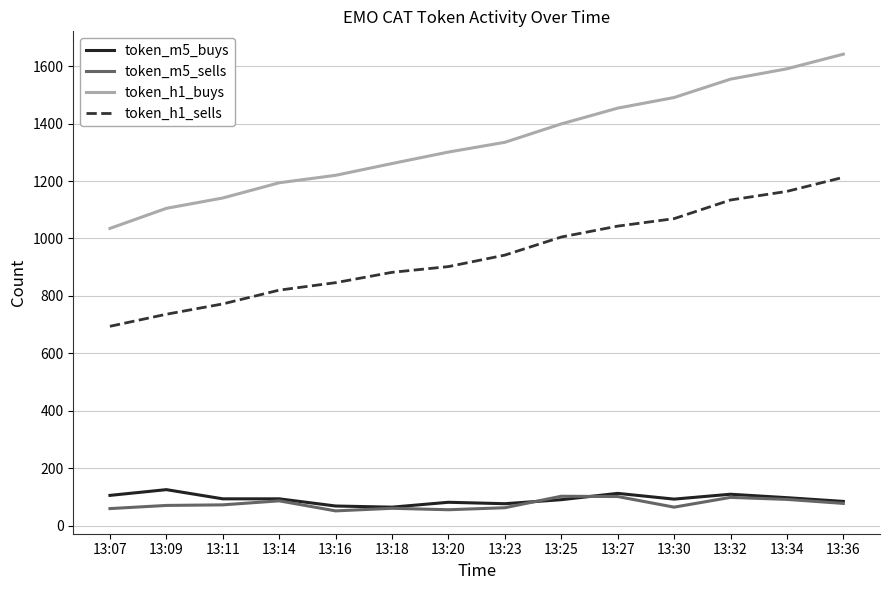

What is the total value across all series at 13:16?

2185